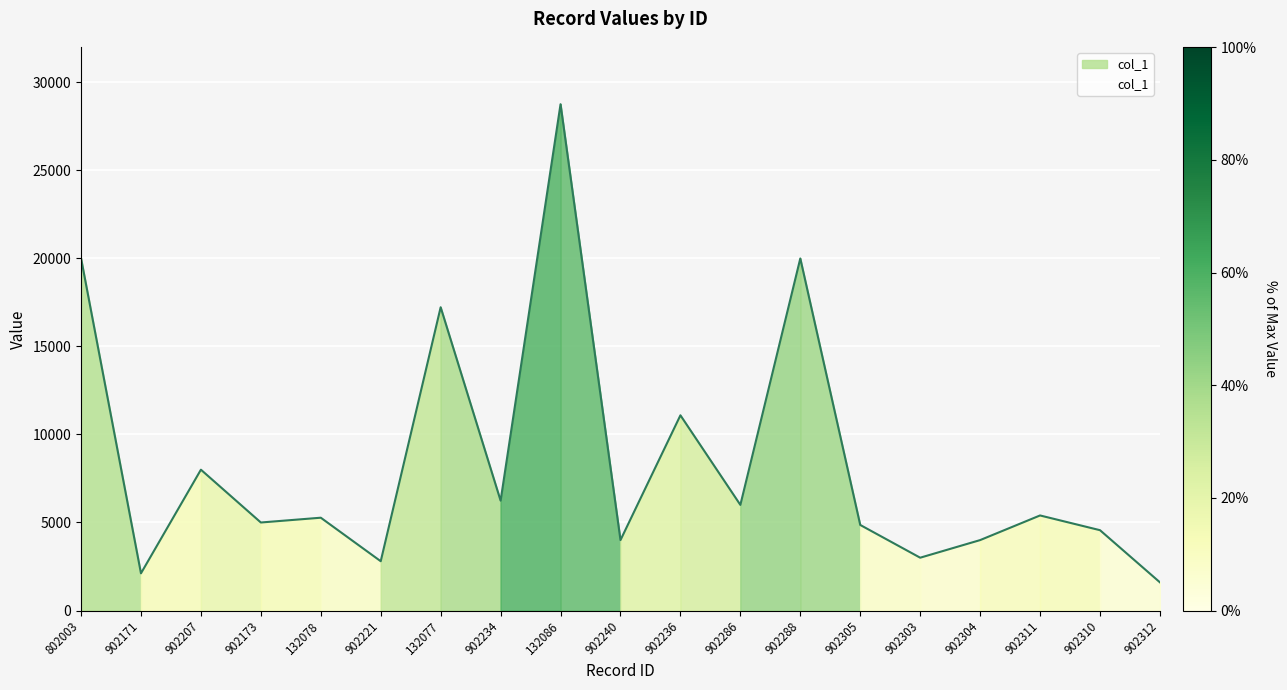

At which category does the chart reach its peak across all series?

132086